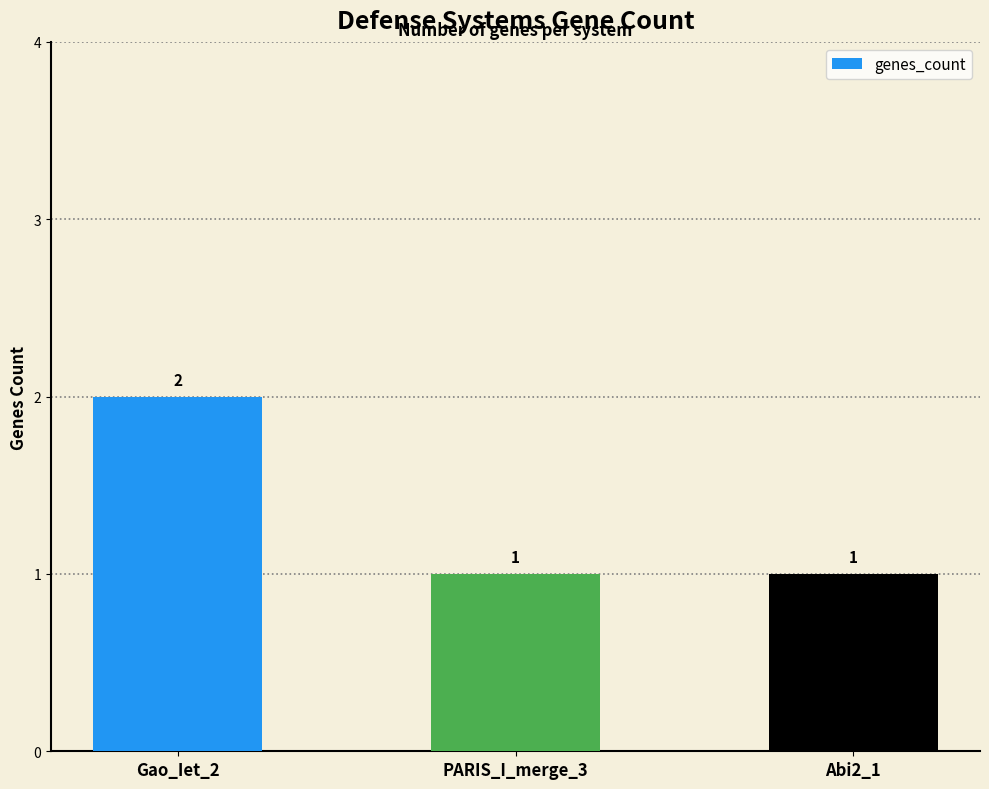

How many categories are shown in the chart?

3